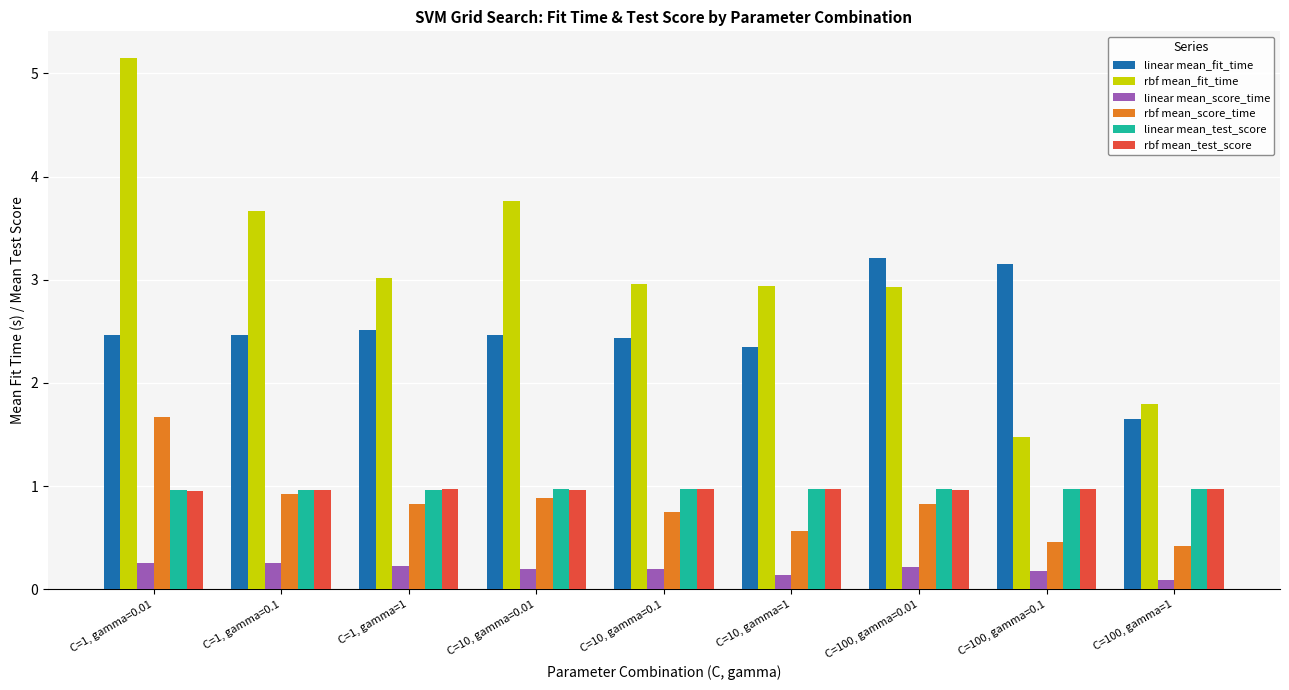

What is the difference between the highest and lowest values at C=1, gamma=0.1?

3.4